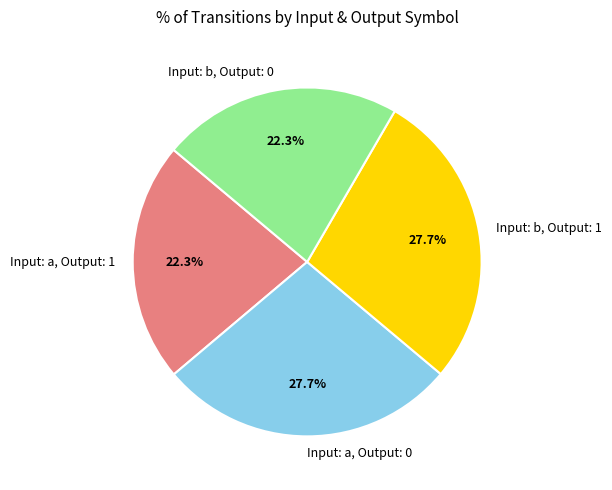

Count the number of slices in the pie.

4